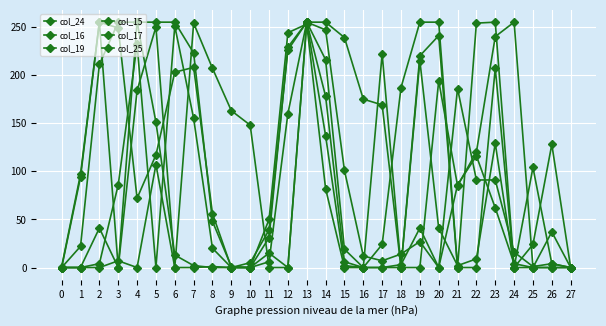

How many series are shown in this chart?

6